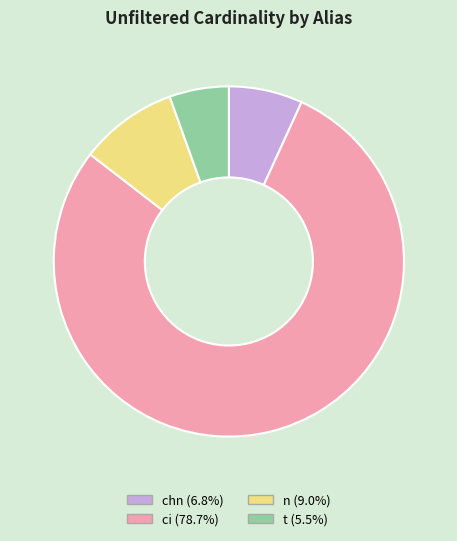

Do n and chn together represent more than half of the pie?

No